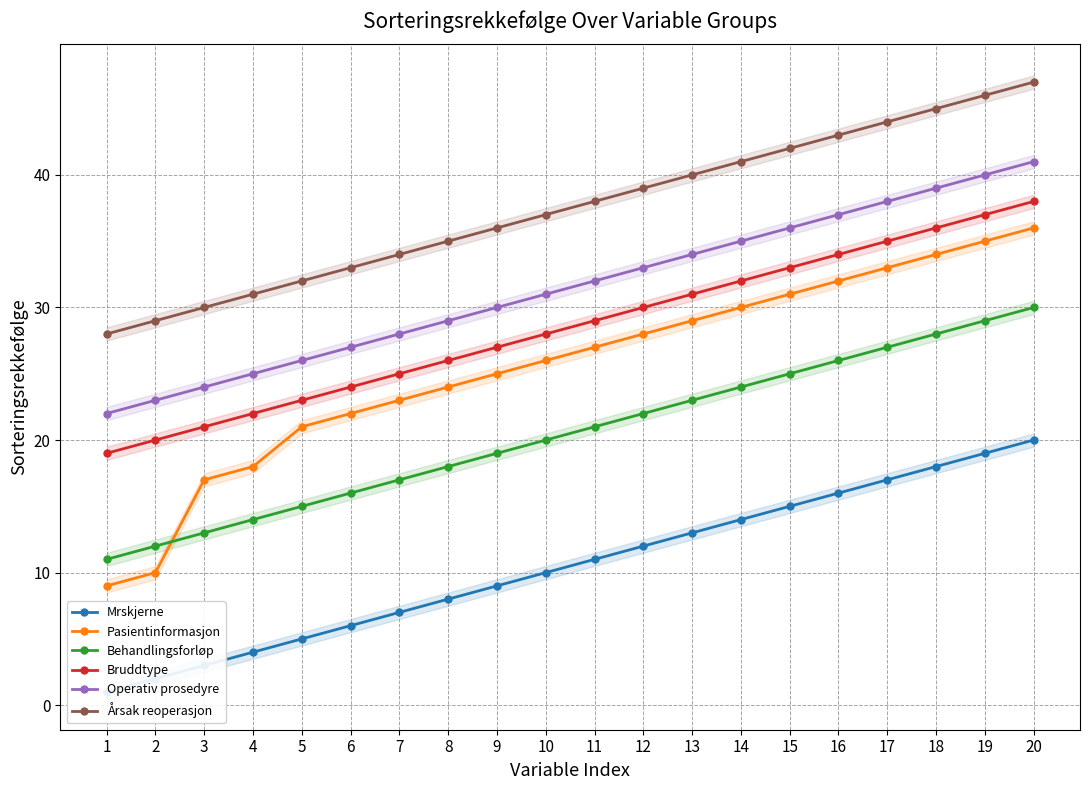

Between 3 and 11, which series saw the biggest shift?

Pasientinformasjon